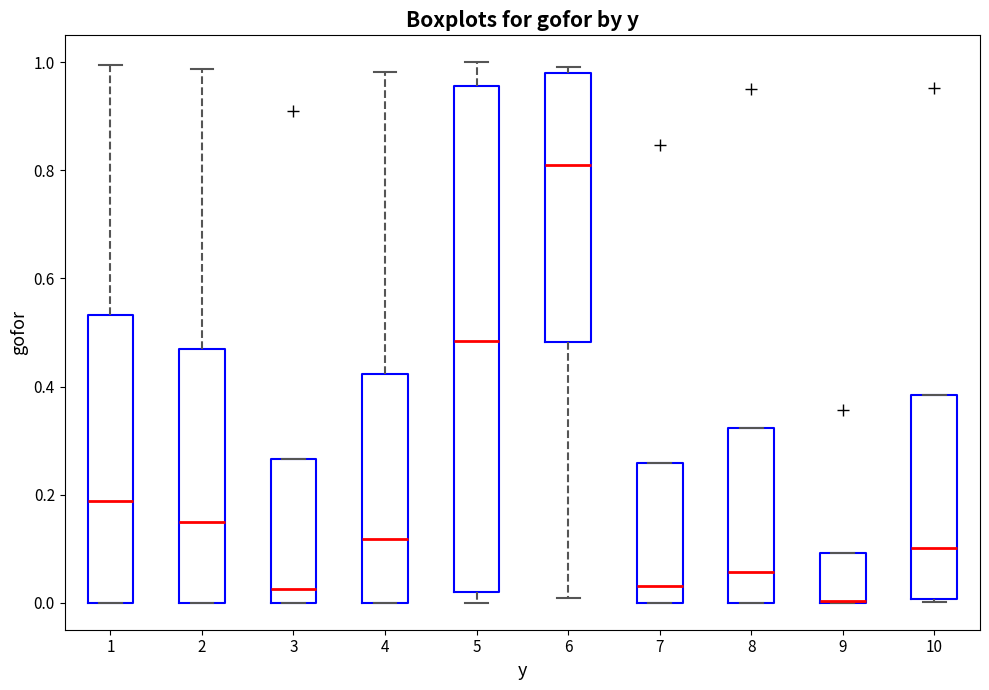

Reading left to right, transcribe this box plot: for each box, give where its median line is, the range the box spans, and where its two whiskers end, as read against the y-axis. The values are not printed on the chart, so give them approximately, as read against the axis.

1: median 0.18, box 0.00 to 0.54, whiskers 0.00 to 1.00
2: median 0.14, box 0.00 to 0.48, whiskers 0.00 to 0.98
3: median 0.02, box 0.00 to 0.26, whiskers 0.00 to 0.26
4: median 0.12, box 0.00 to 0.42, whiskers 0.00 to 0.98
5: median 0.48, box 0.02 to 0.96, whiskers 0.00 to 1.00
6: median 0.80, box 0.48 to 0.98, whiskers 0.00 to 1.00
7: median 0.04, box 0.00 to 0.26, whiskers 0.00 to 0.26
8: median 0.06, box 0.00 to 0.32, whiskers 0.00 to 0.32
9: median 0.00 (drawn on the box's lower edge), box 0.00 to 0.10, whiskers 0.00 to 0.10
10: median 0.10, box 0.00 to 0.38, whiskers 0.00 to 0.38